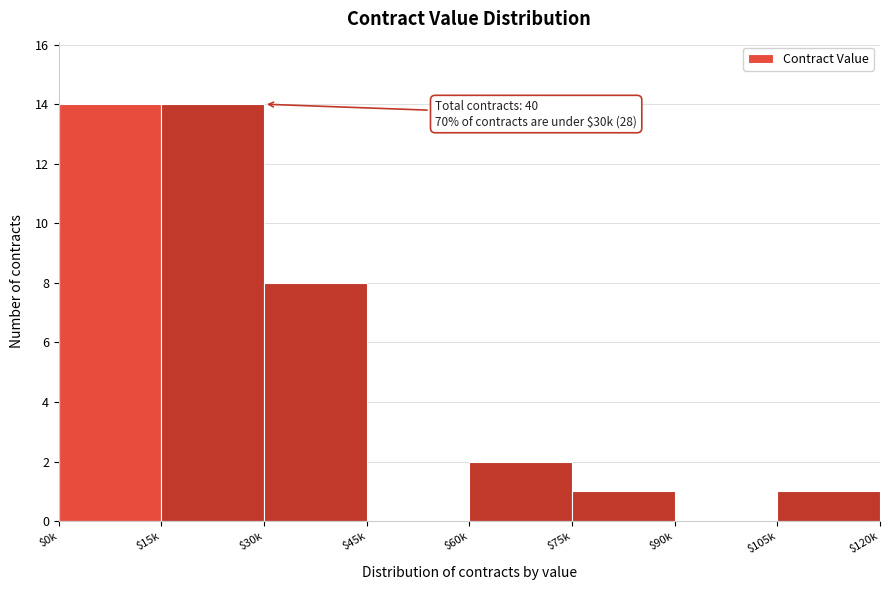

True or false: the data shows -7 at $45k.

False